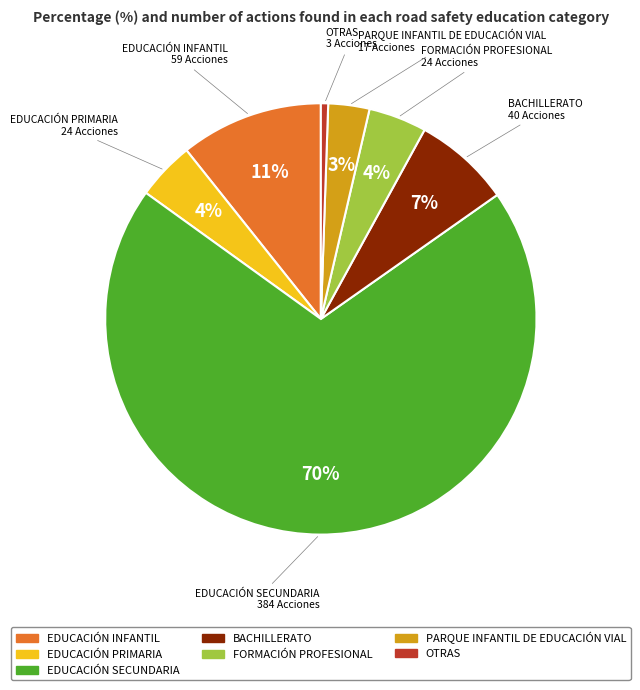

Is there any slice that represents more than half of the pie?

Yes